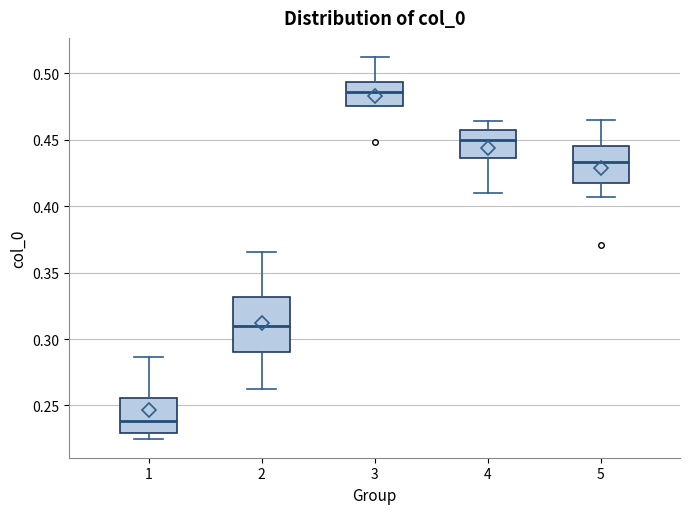

Where does the median line of the box at x = 3 sit on the y-axis? The values are not printed on the chart, so give them approximately, as read against the axis.

0.485